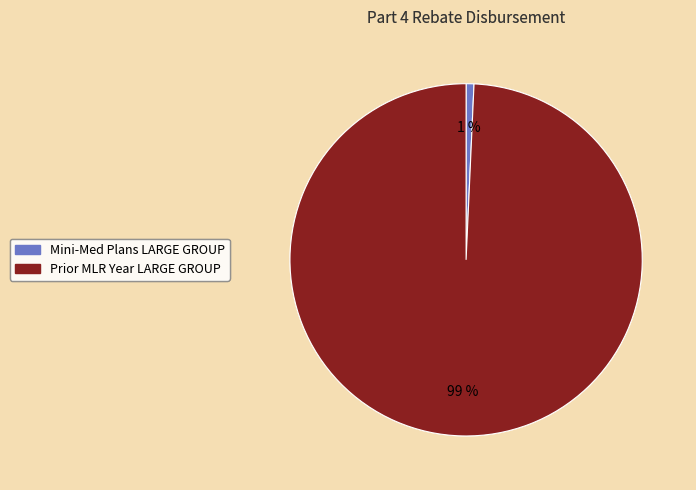

Is there any slice that represents more than half of the pie?

Yes